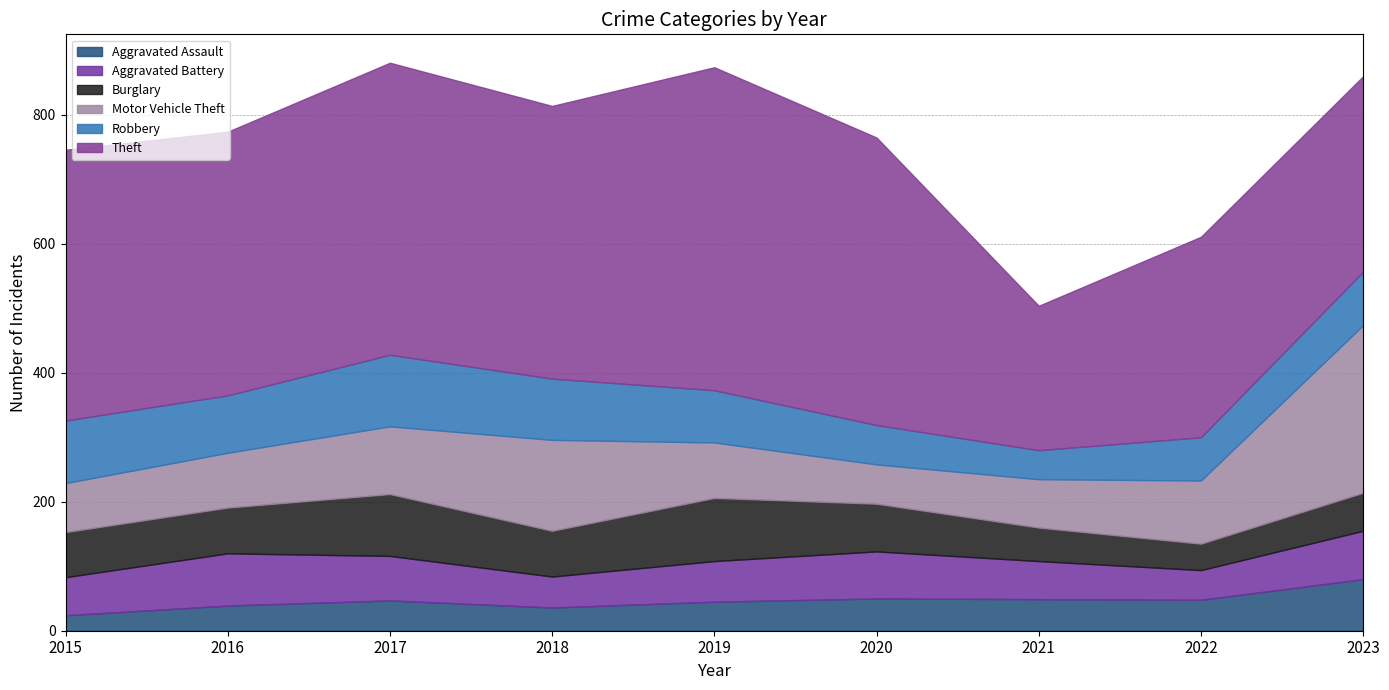

Where is the first local maximum for Robbery?

2017